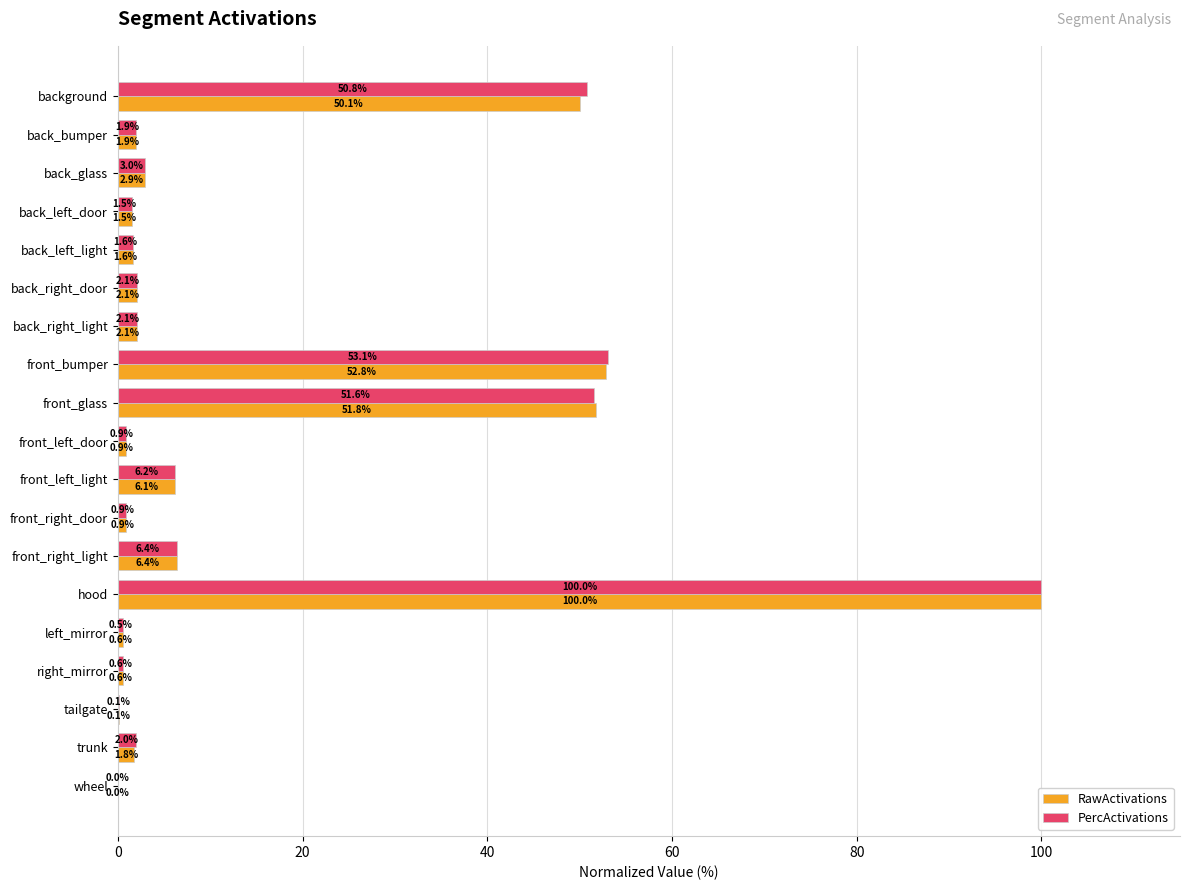

What value does the PercActivations series have at back_right_light?

2.1